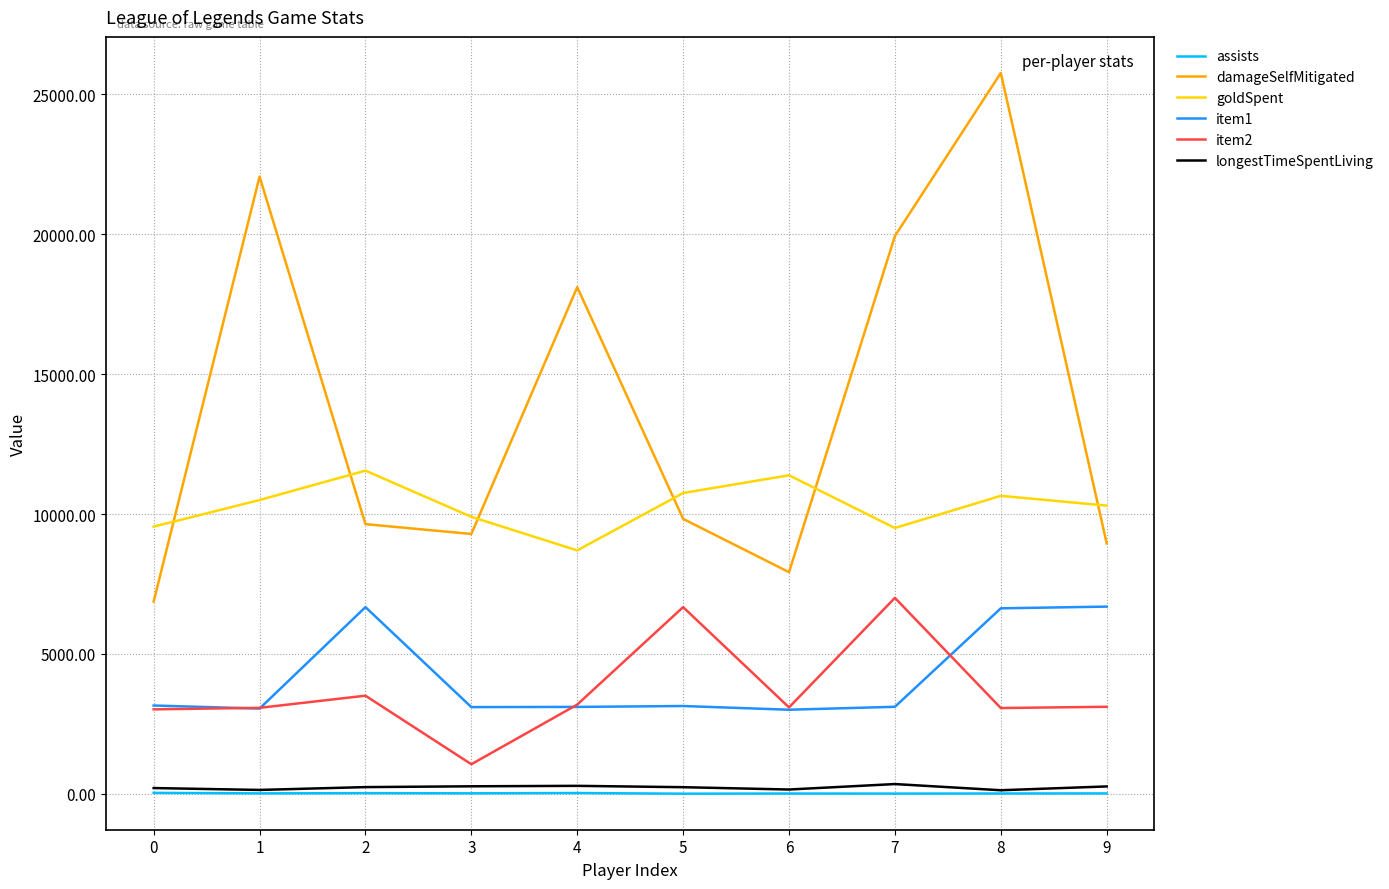

What is the greatest value displayed?

25763